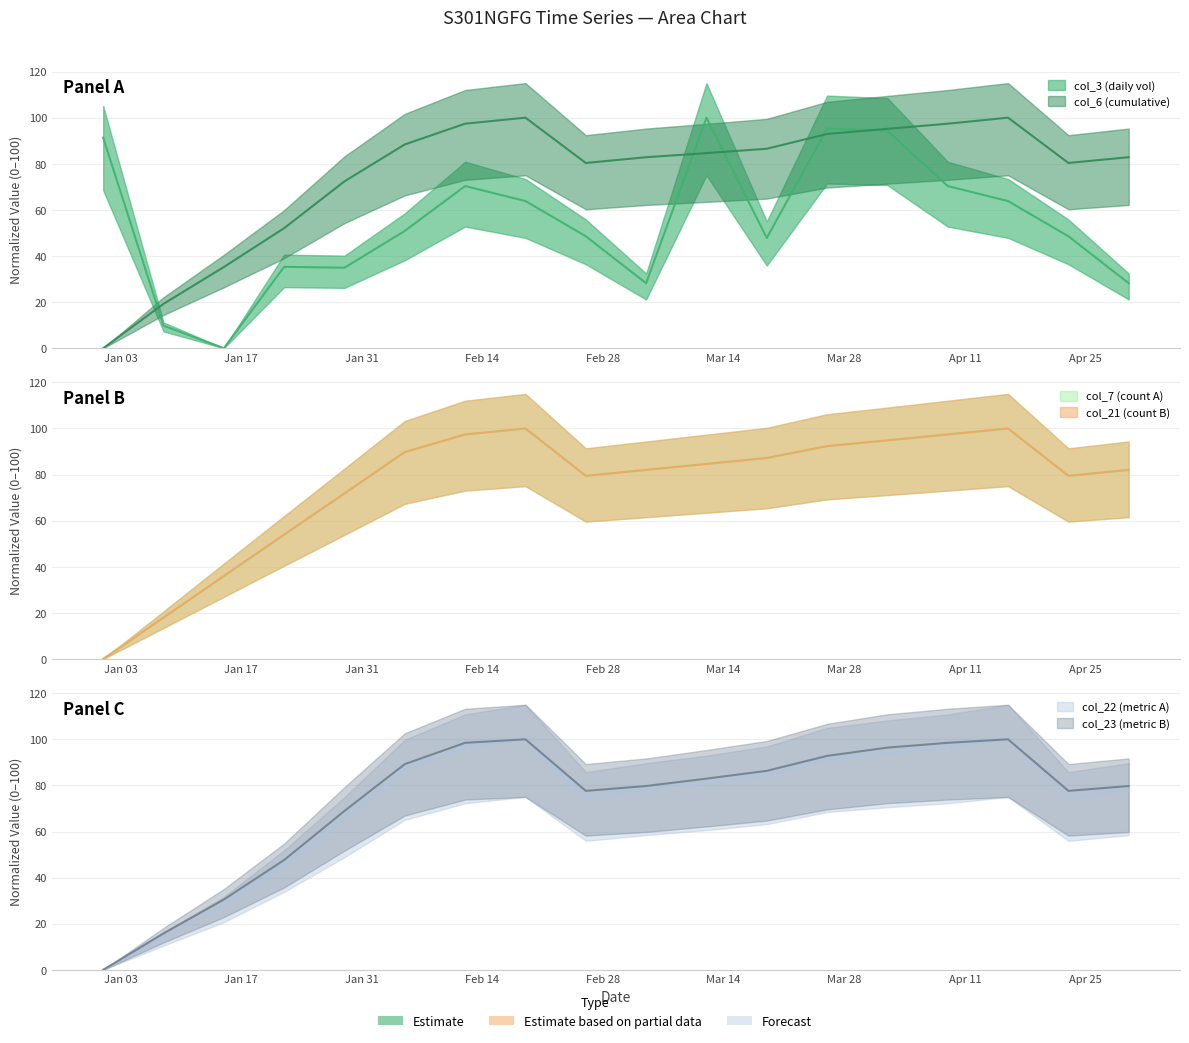

Count the number of categories in the chart.

18